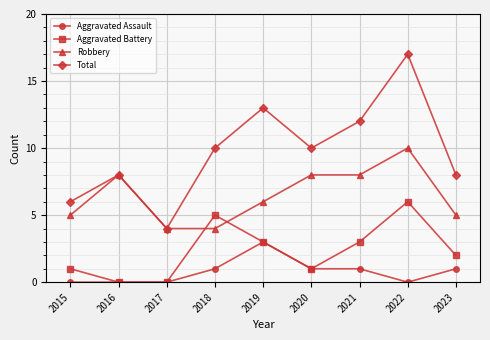

How many data points does each series have?

9